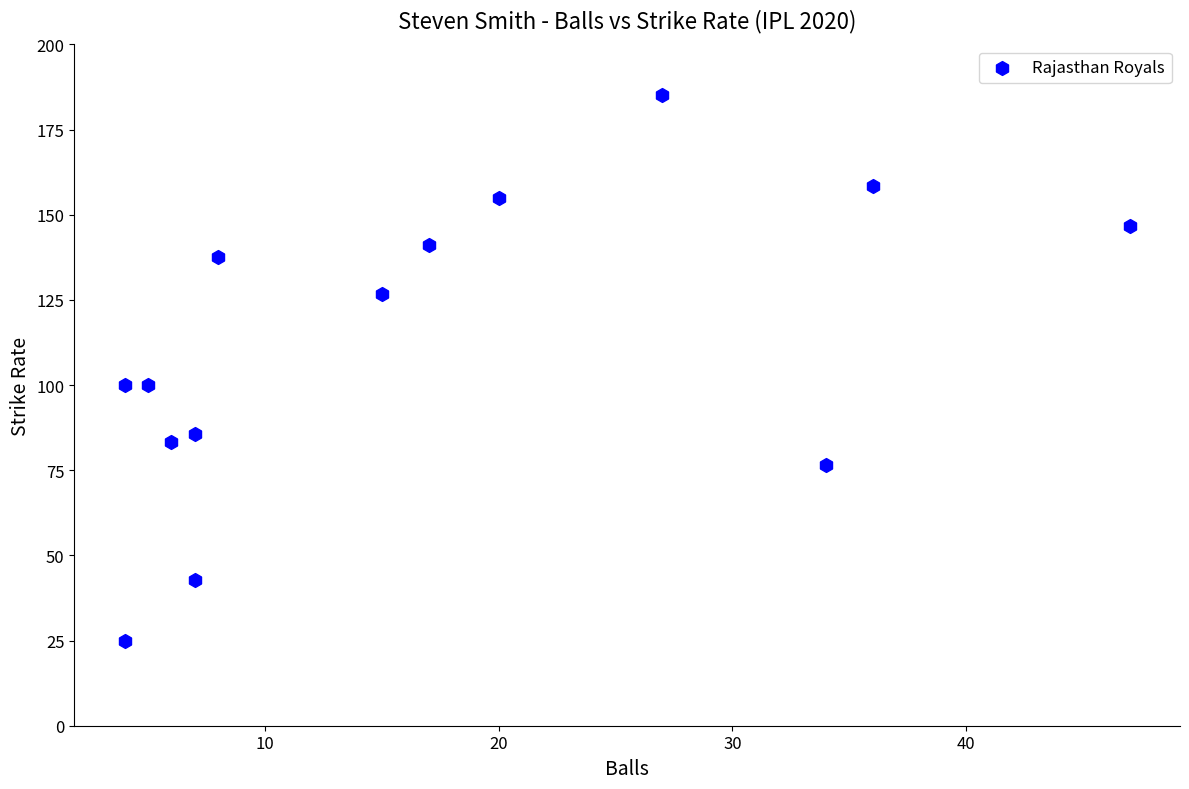

What is the range of X values (max minus min)?

43.0